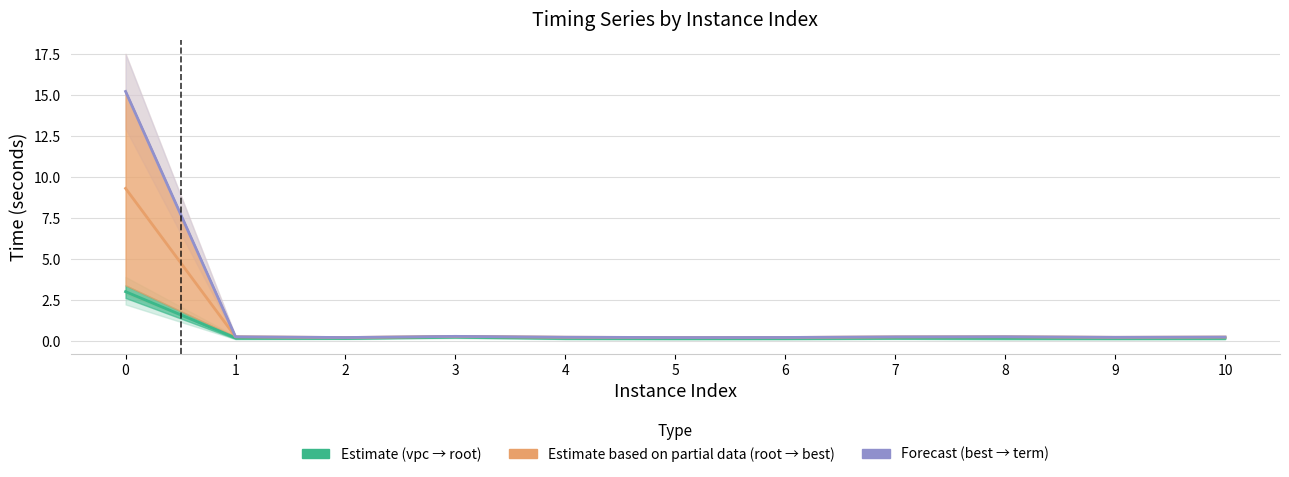

In vpcGenerationTime, how many points are lower than both neighbors (excluding endpoints)?

3